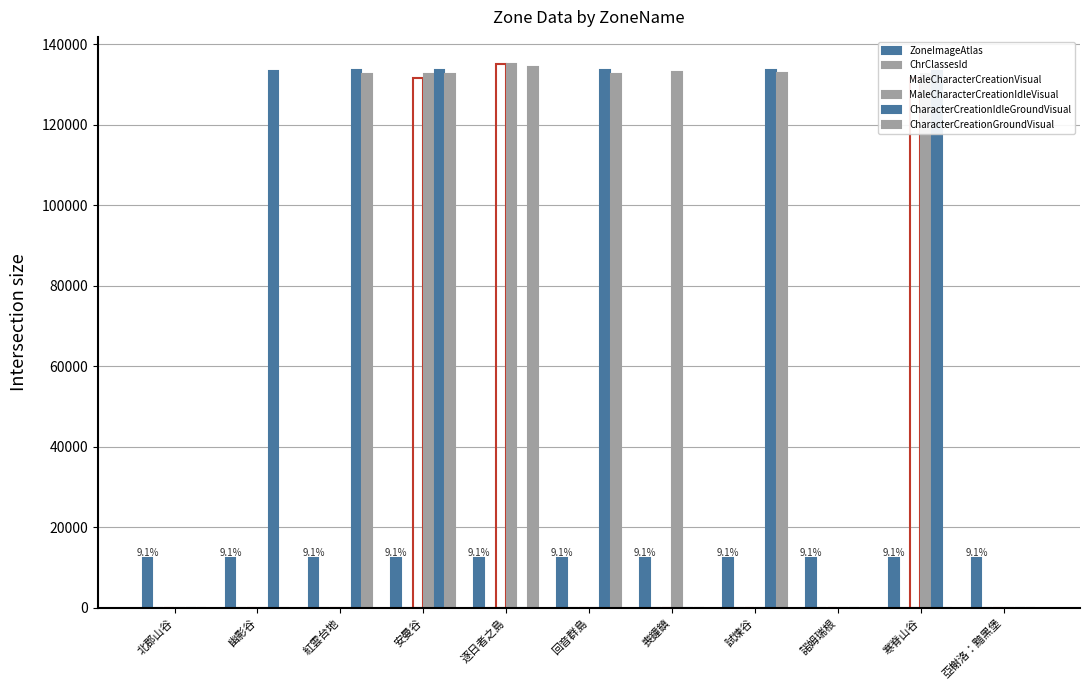

Where is ZoneImageAtlas nearest to the value 12427?

北郡山谷